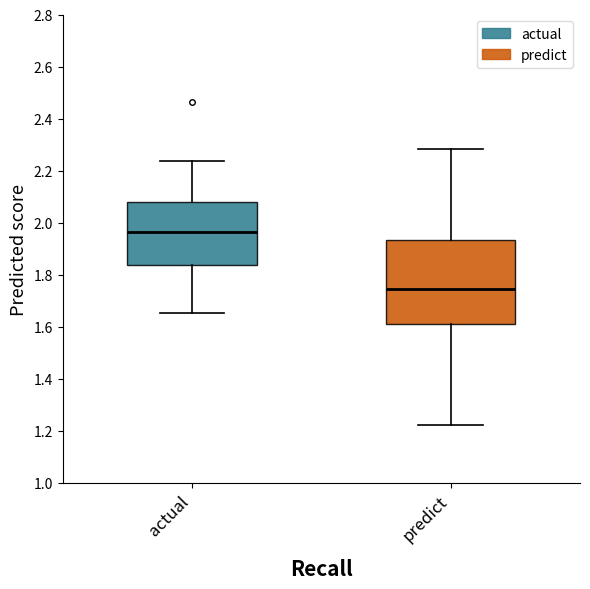

Where does the upper whisker of the box for actual end on the y-axis? The values are not printed on the chart, so give them approximately, as read against the axis.

2.24